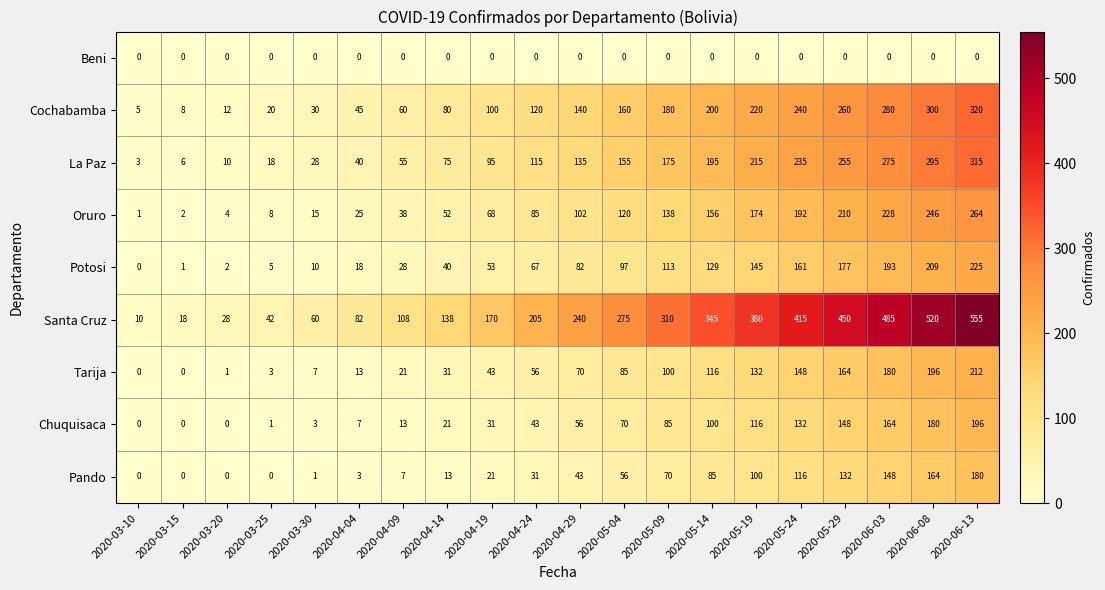

Which series changed the most between 2020-05-09 and 2020-05-24?

Santa Cruz